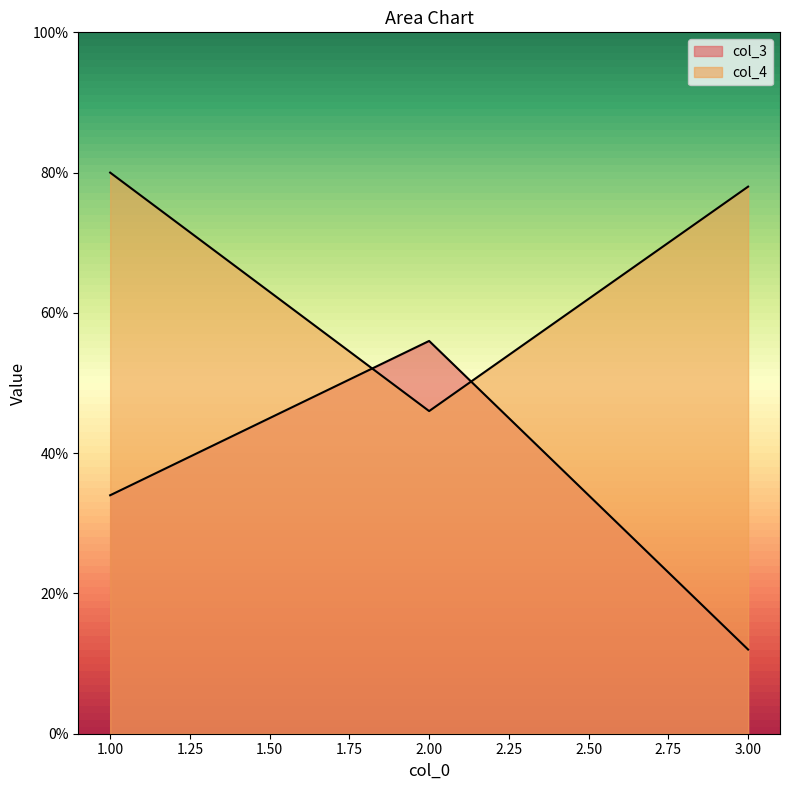

List the labels in order of col_4 value, smallest first.

2, 3, 1